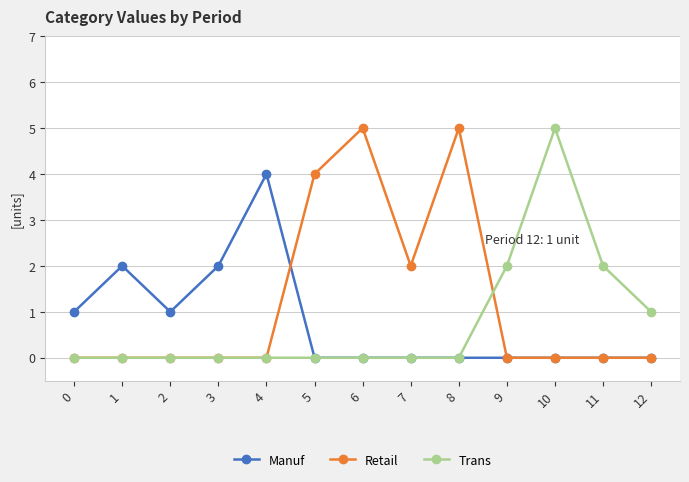

True or false: Manuf has a value of 0 at 8.

True